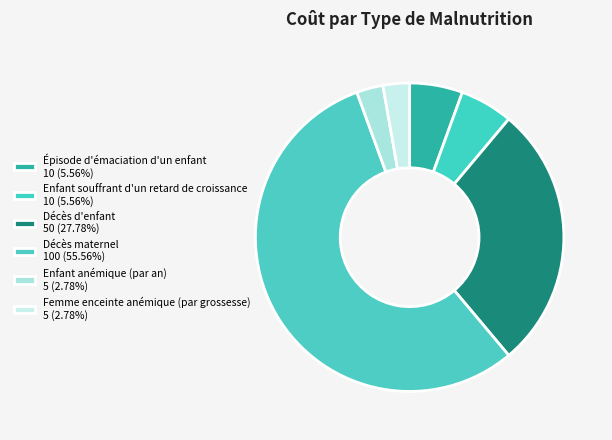

True or false: Épisode d'émaciation d'un enfant accounts for 6% of the total.

True